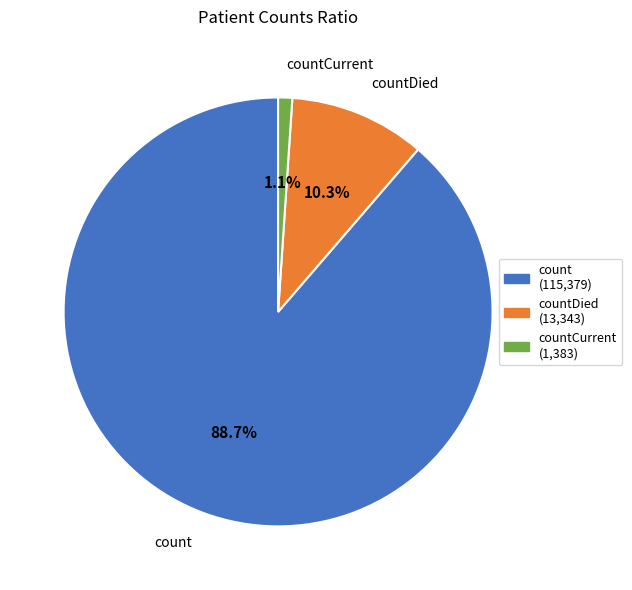

How much of the chart is everything except countCurrent?

98.9%